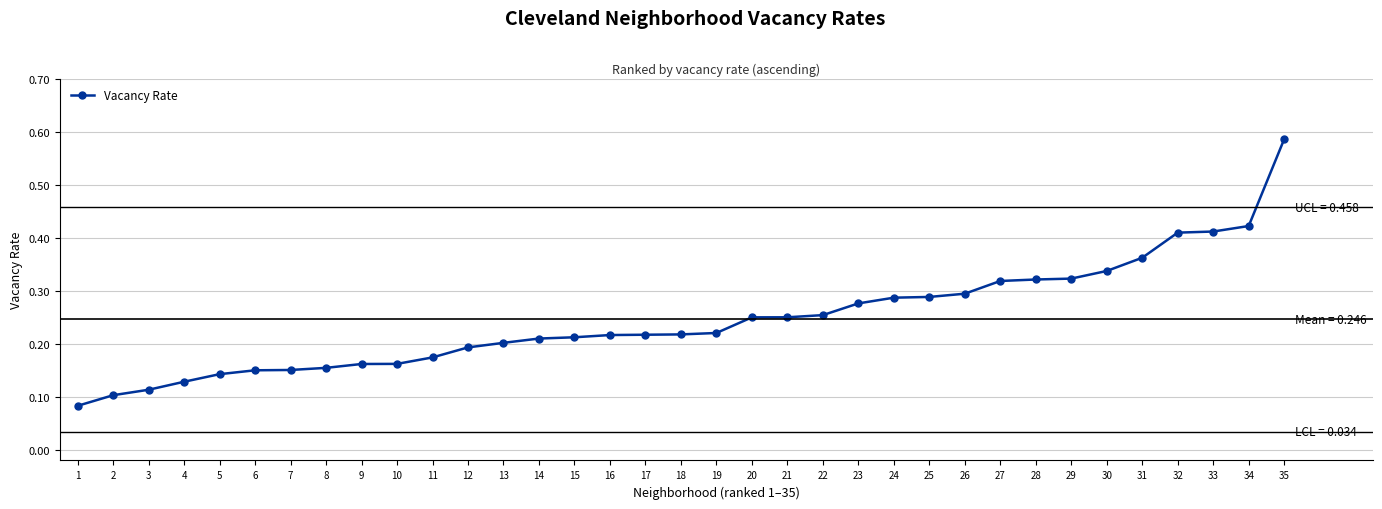

Which label corresponds to the largest value in the chart?

35